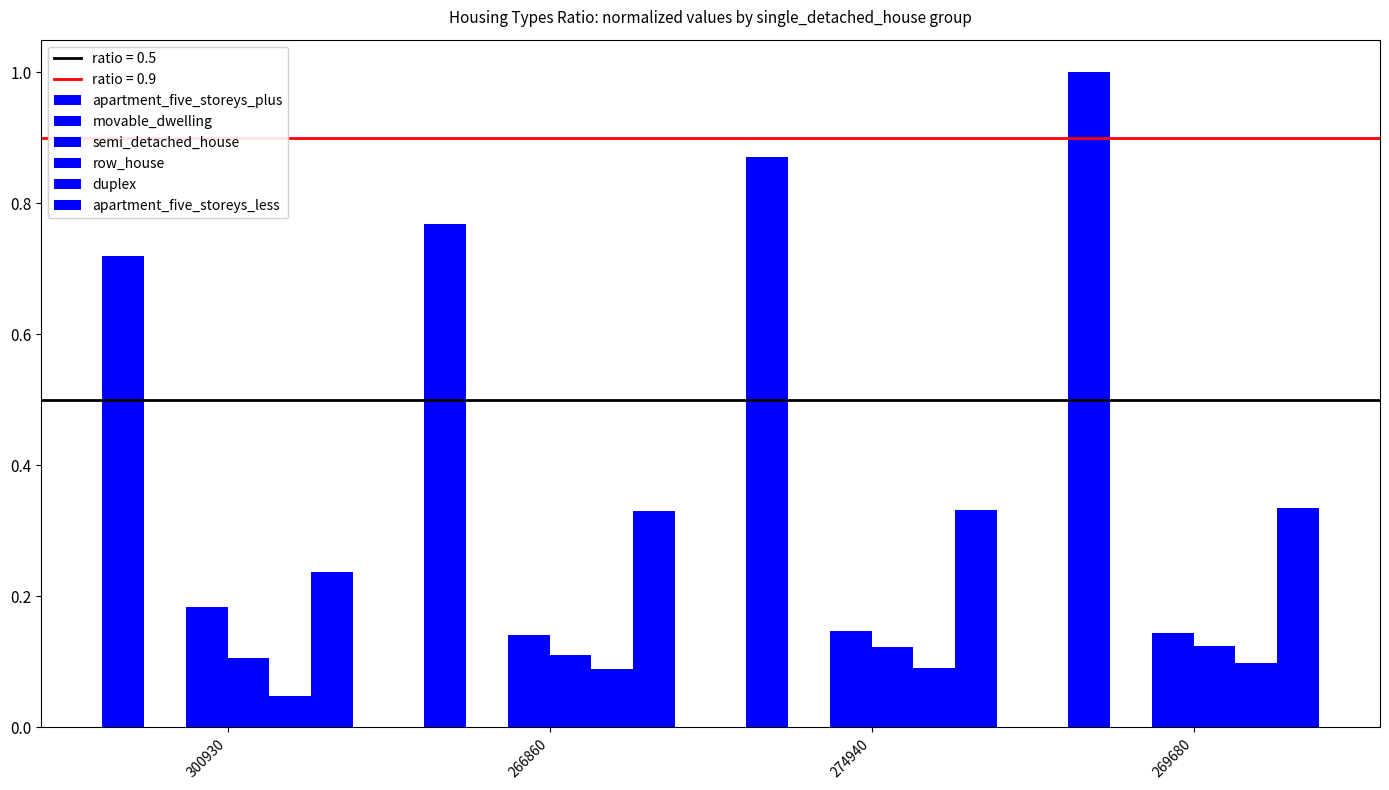

At how many categories does at least one series exceed 0?

4